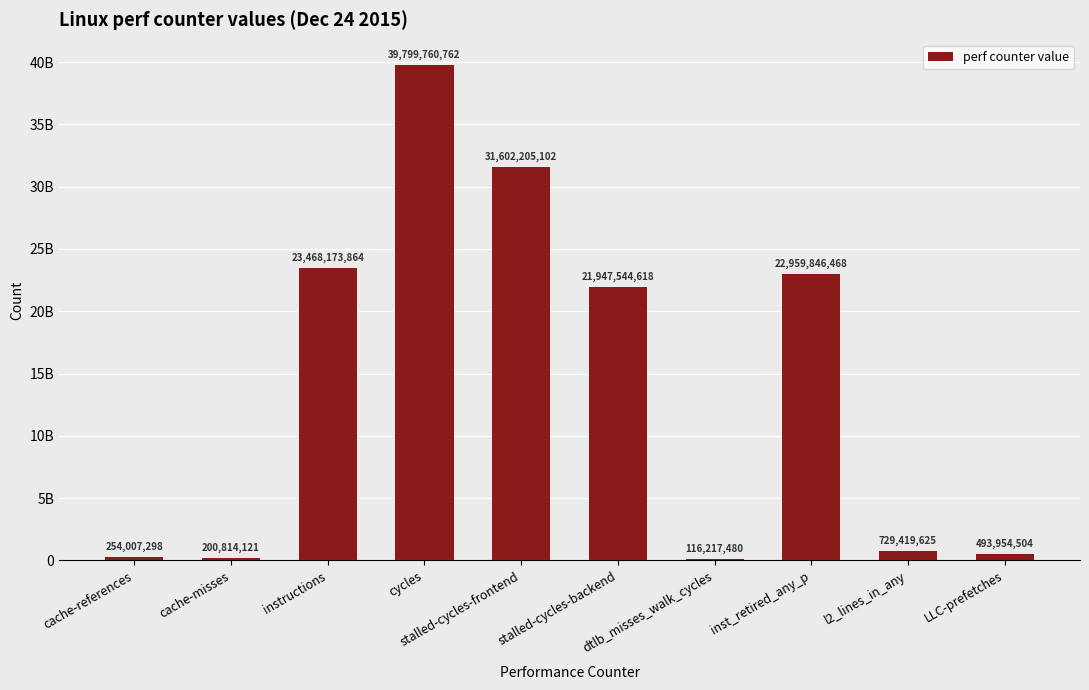

List the labels in order of value, largest first.

cycles, stalled-cycles-frontend, instructions, inst_retired_any_p, stalled-cycles-backend, l2_lines_in_any, LLC-prefetches, cache-references, cache-misses, dtlb_misses_walk_cycles